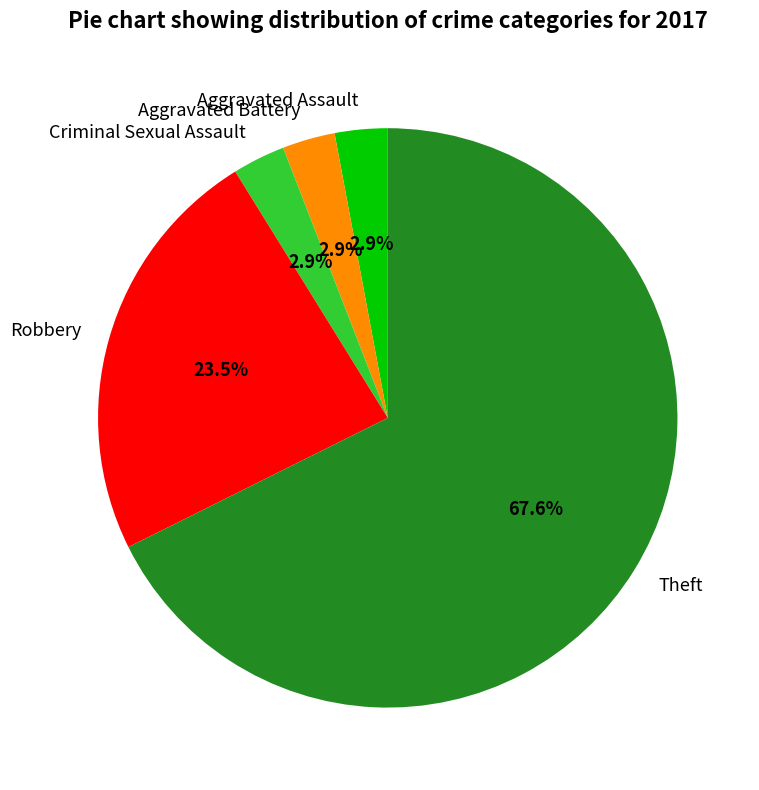

To the nearest percent, what is the average slice percentage?

20%